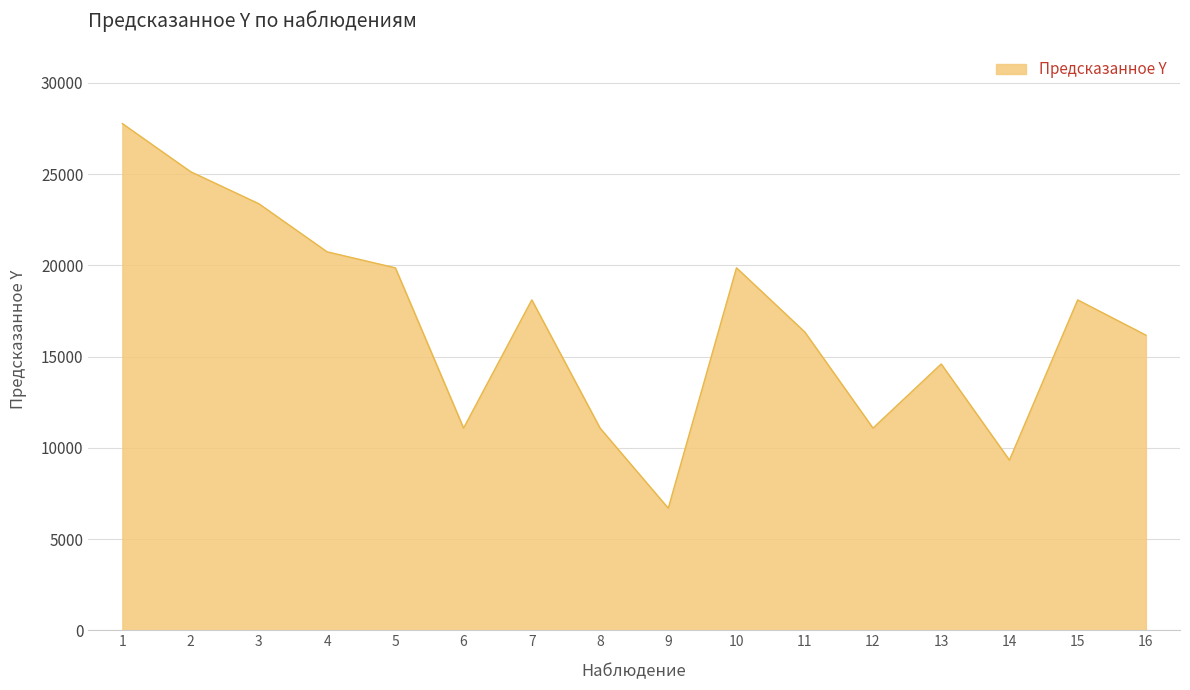

Which has a higher value, 15 or 4?

4